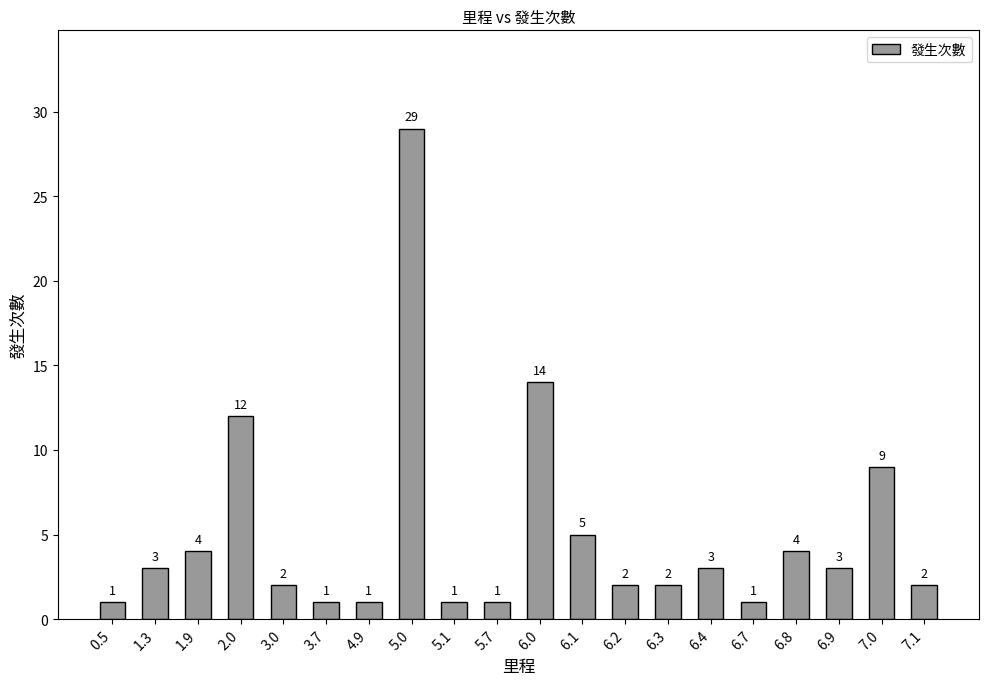

Which has a higher value, 6.9 or 5.0?

5.0